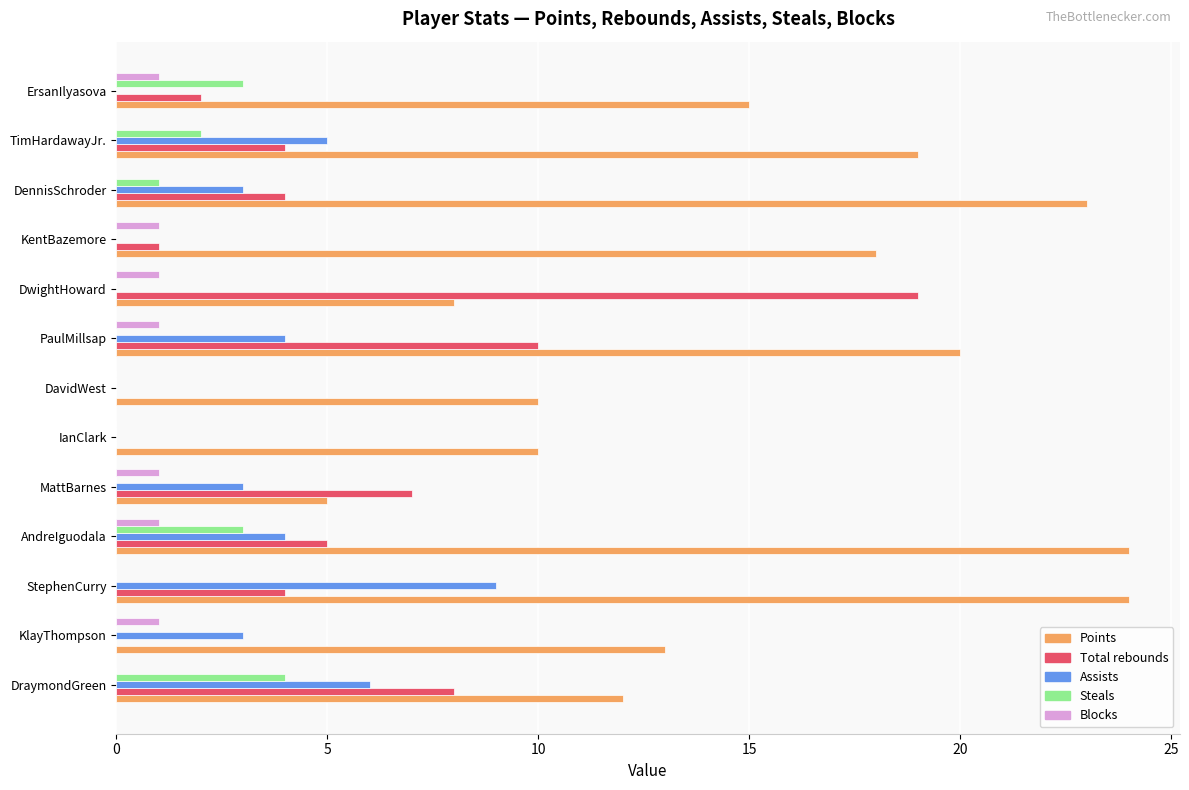

Which series has the largest total across all categories?

Points